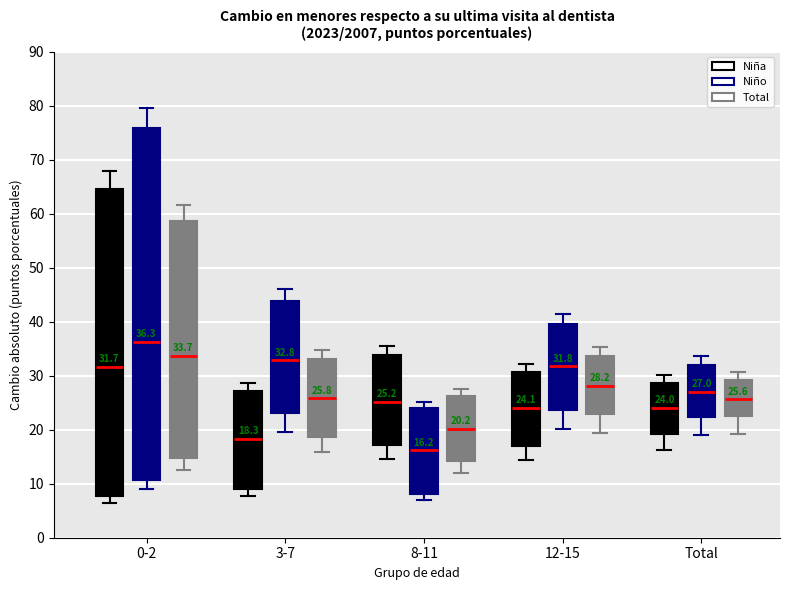

Comparing the boxes themselves (not the whiskers), which one is the tallest?

0-2 (Niño)